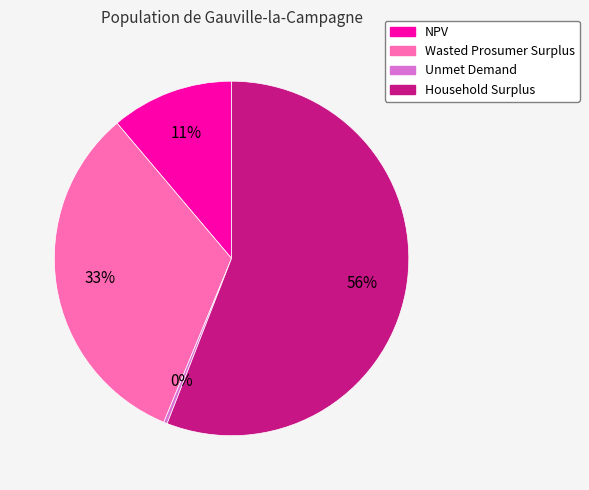

To the nearest percent, what is the difference between the largest and smallest slice percentages?

56%